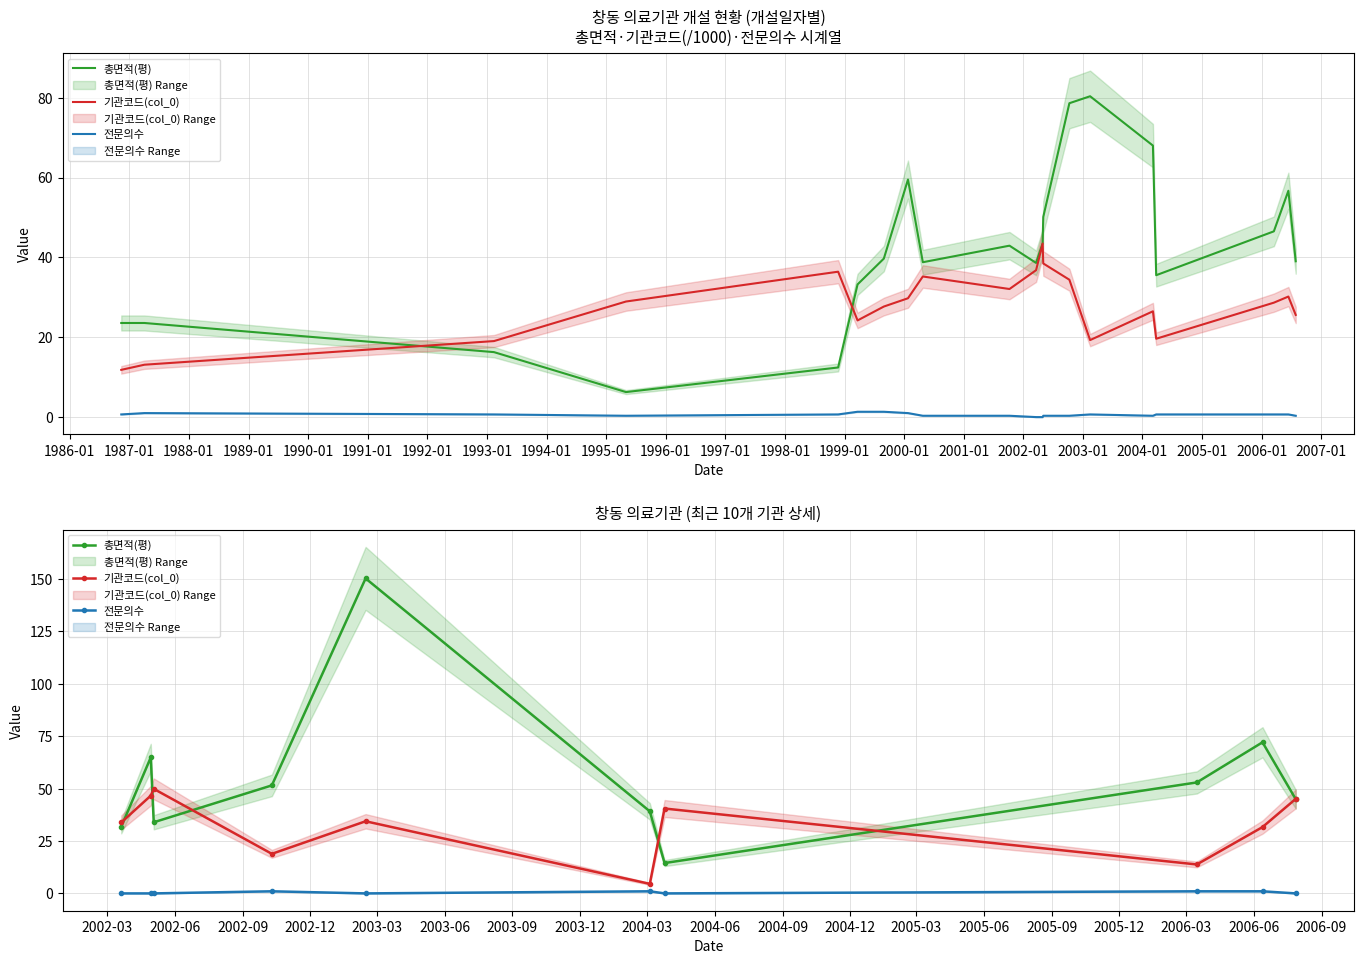

How many data points in 기관코드(col_0) are above 34?

5